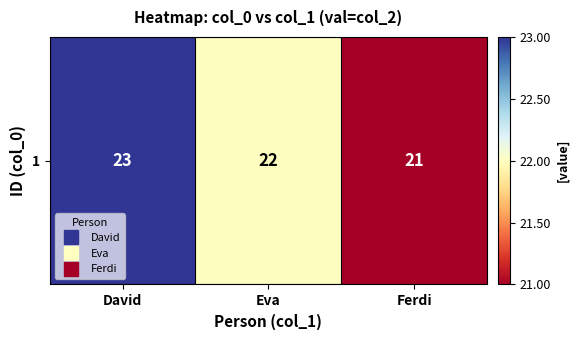

How many data points does each series have?

3